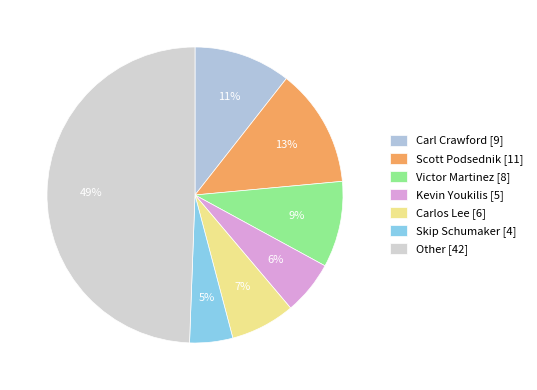

To the nearest percent, what is the combined percentage of Scott Podsednik and Carl Crawford?

24%